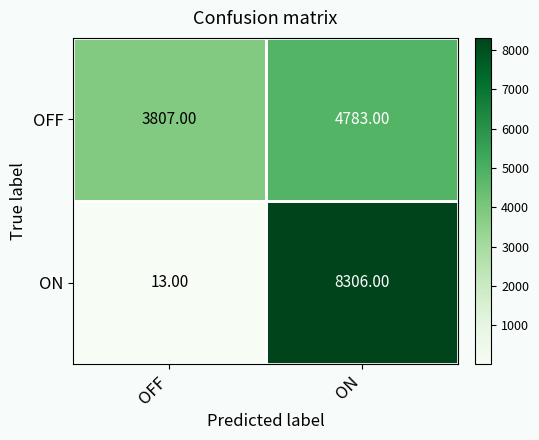

Which series has the largest range (max minus min)?

ON